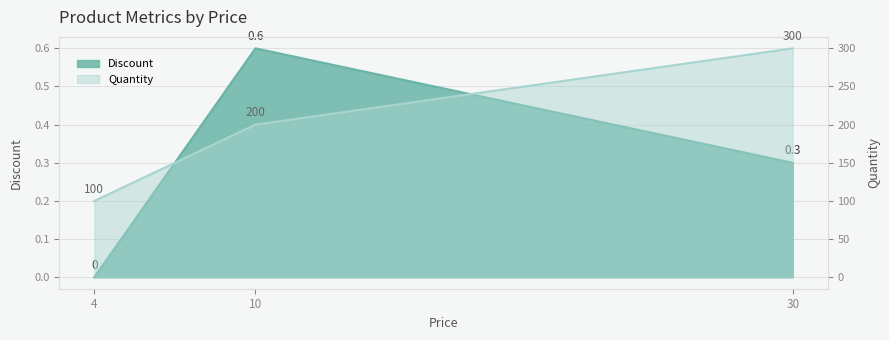

True or false: Quantity has a value of 119.8 at 10.

False